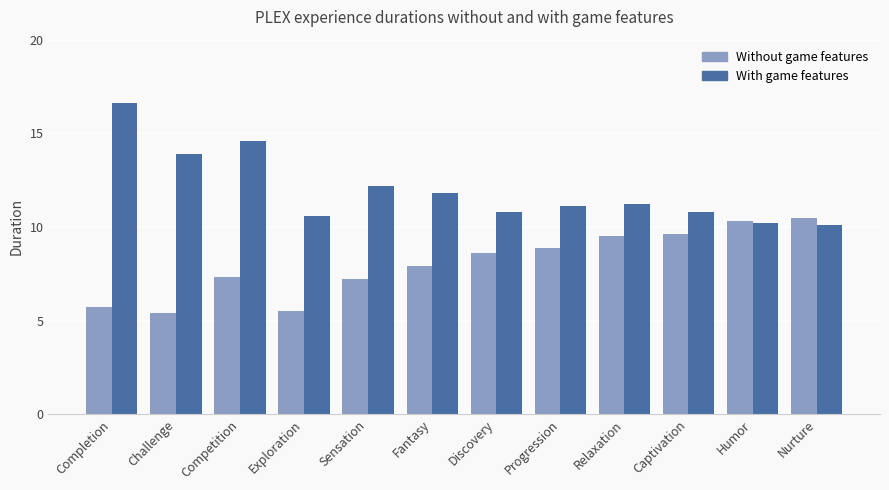

What is the minimum value shown in the chart?

5.4